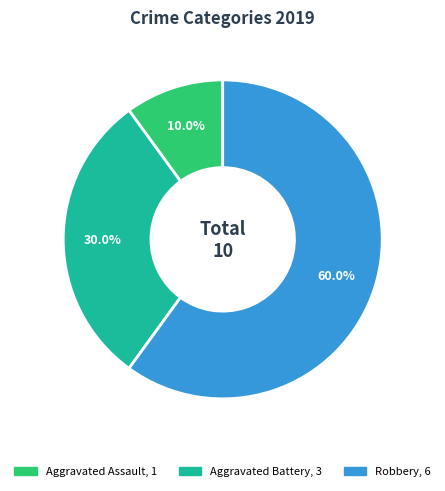

Does Aggravated Battery account for over 50% of the chart?

No